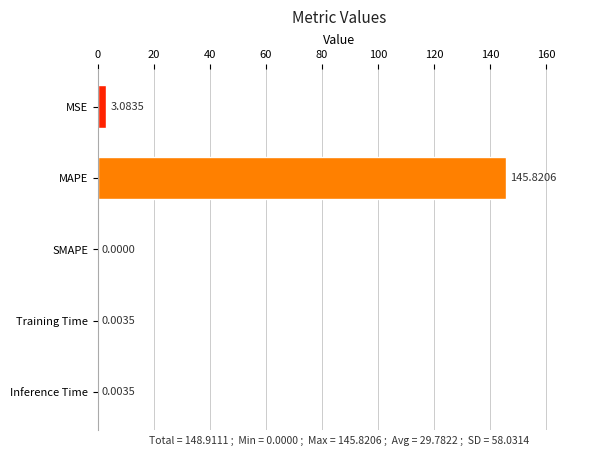

What is the change in value from MAPE to Training Time?

-145.8